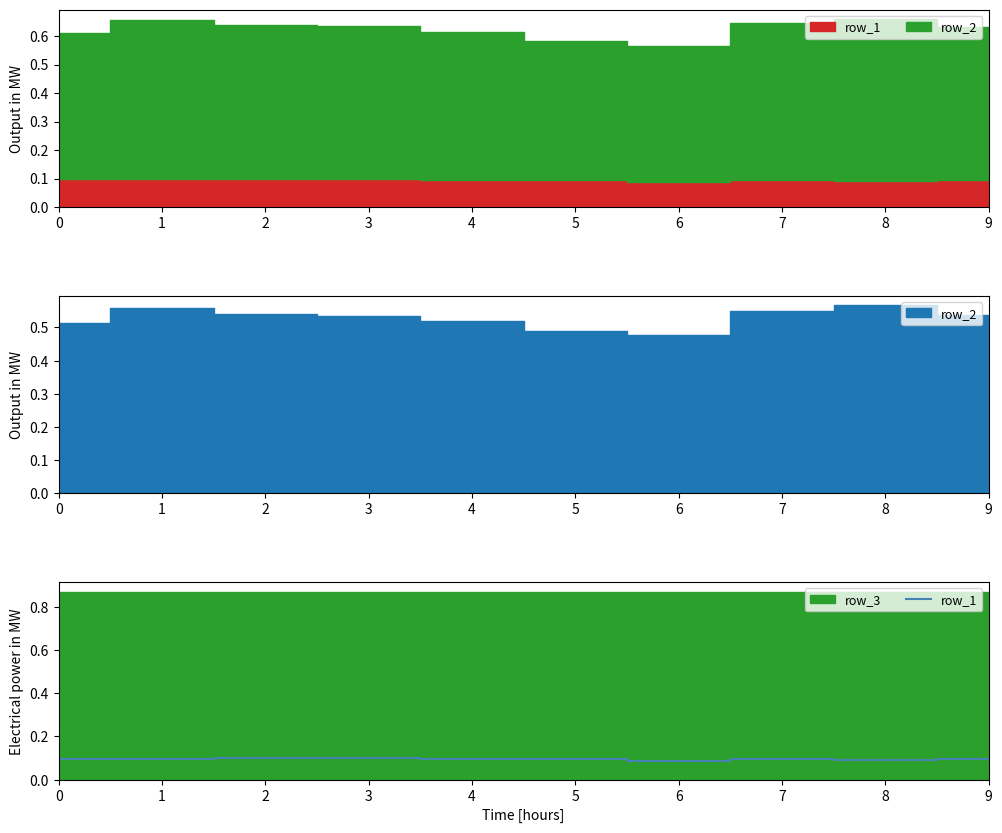

At which category does the chart reach its peak across all series?

2